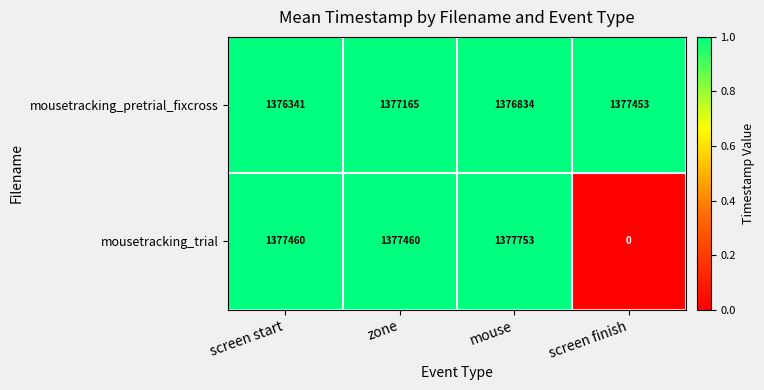

List the series in order of their overall mean, lowest first.

mousetracking_trial, mousetracking_pretrial_fixcross